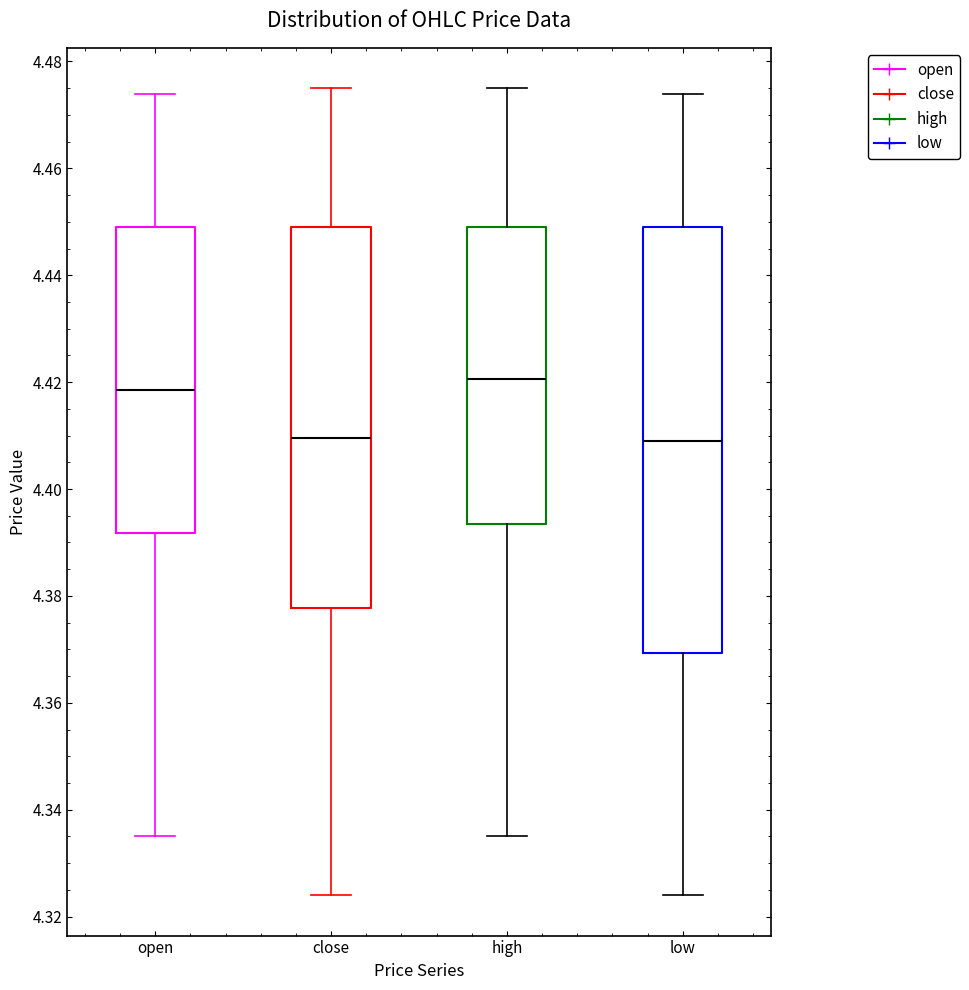

Which box is the tallest, from its lower edge to its upper edge?

low